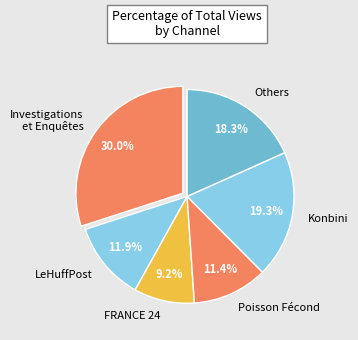

To the nearest percent, what is the average slice percentage?

17%